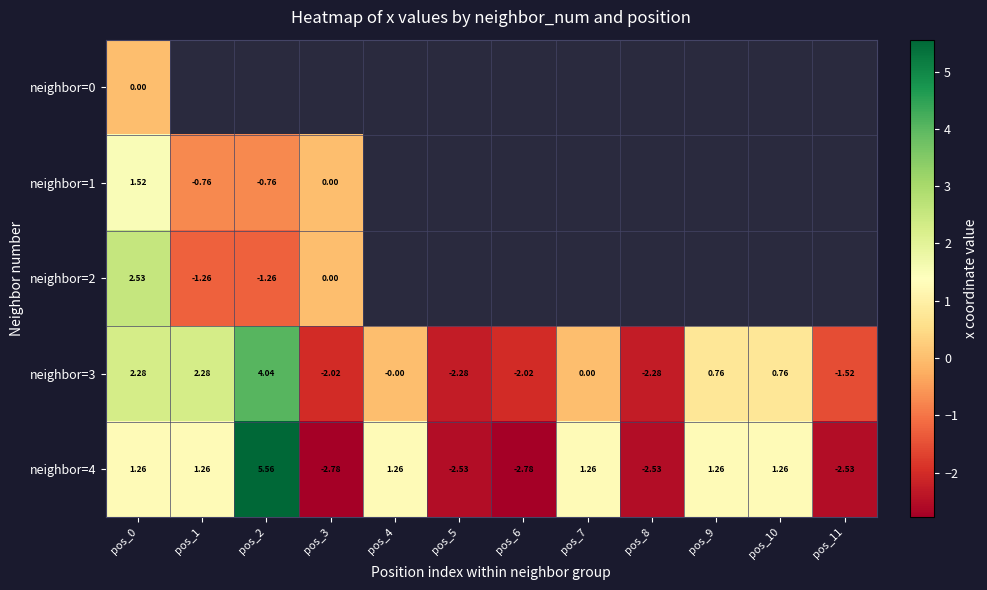

Is it true that neighbor=3 equals -3.4 at pos_5?

False